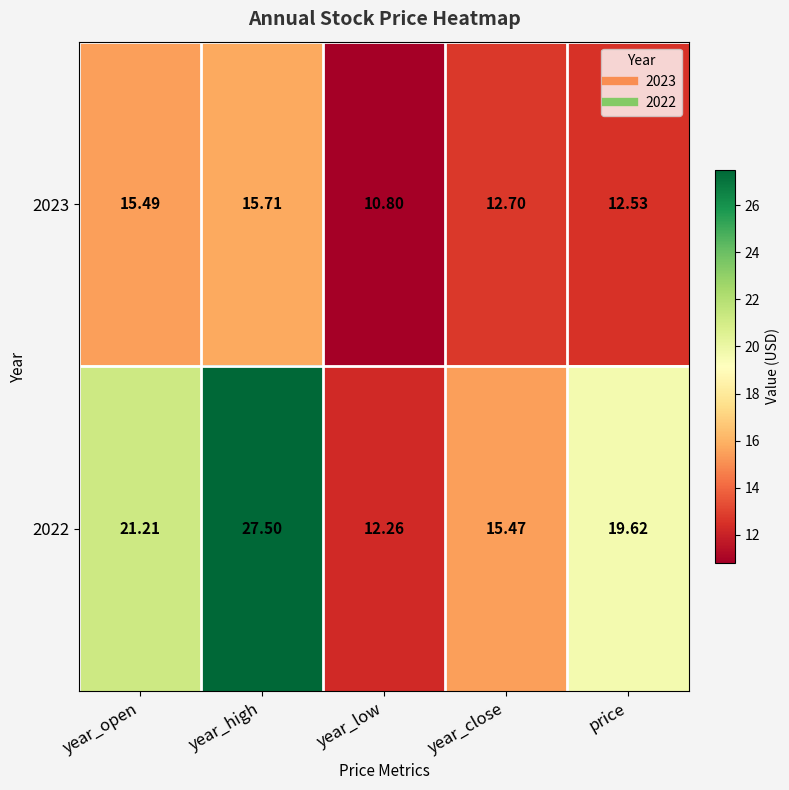

Is the value of 2023 at year_open greater than the value of 2022 at year_high?

No